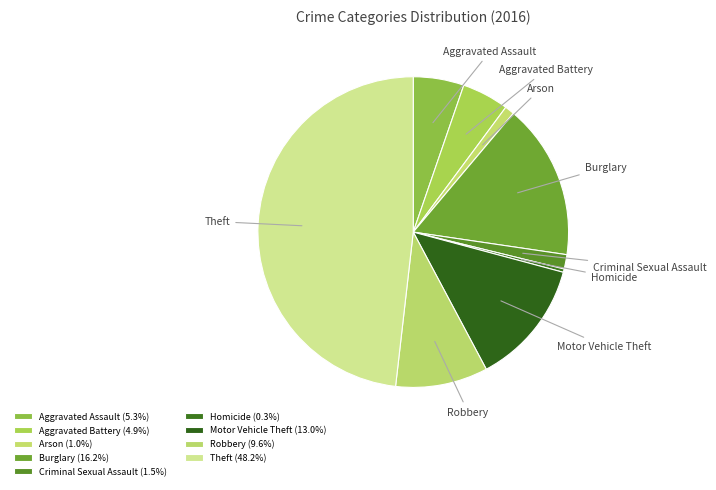

Is it true that Arson is 1% of the pie?

True